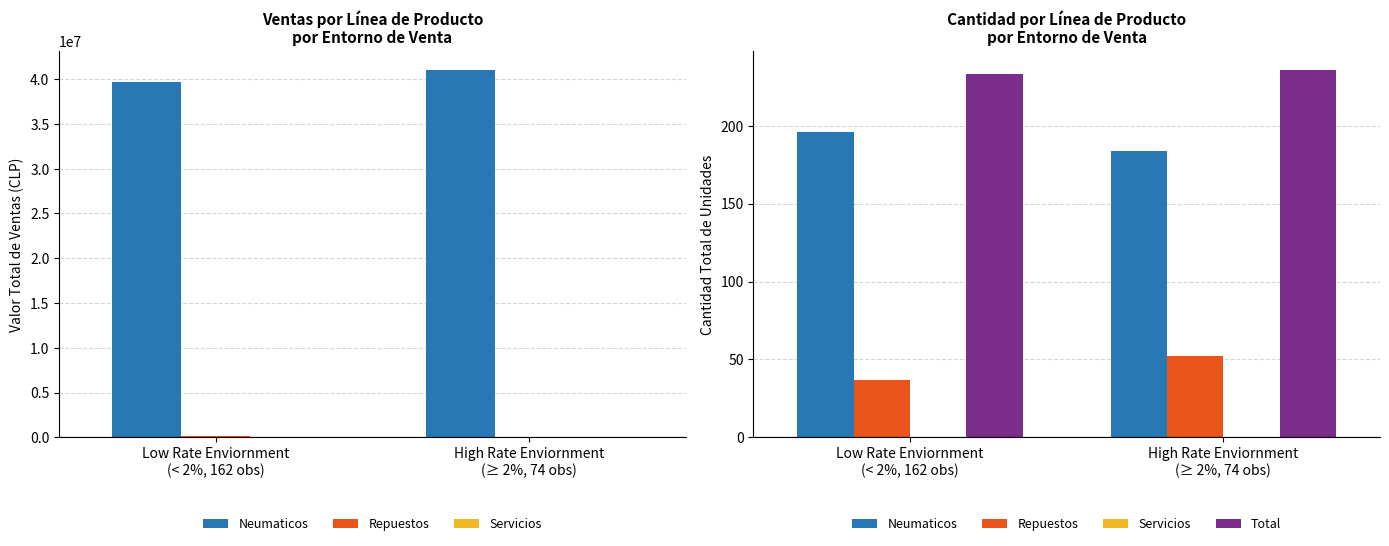

Are the bars horizontal?

No